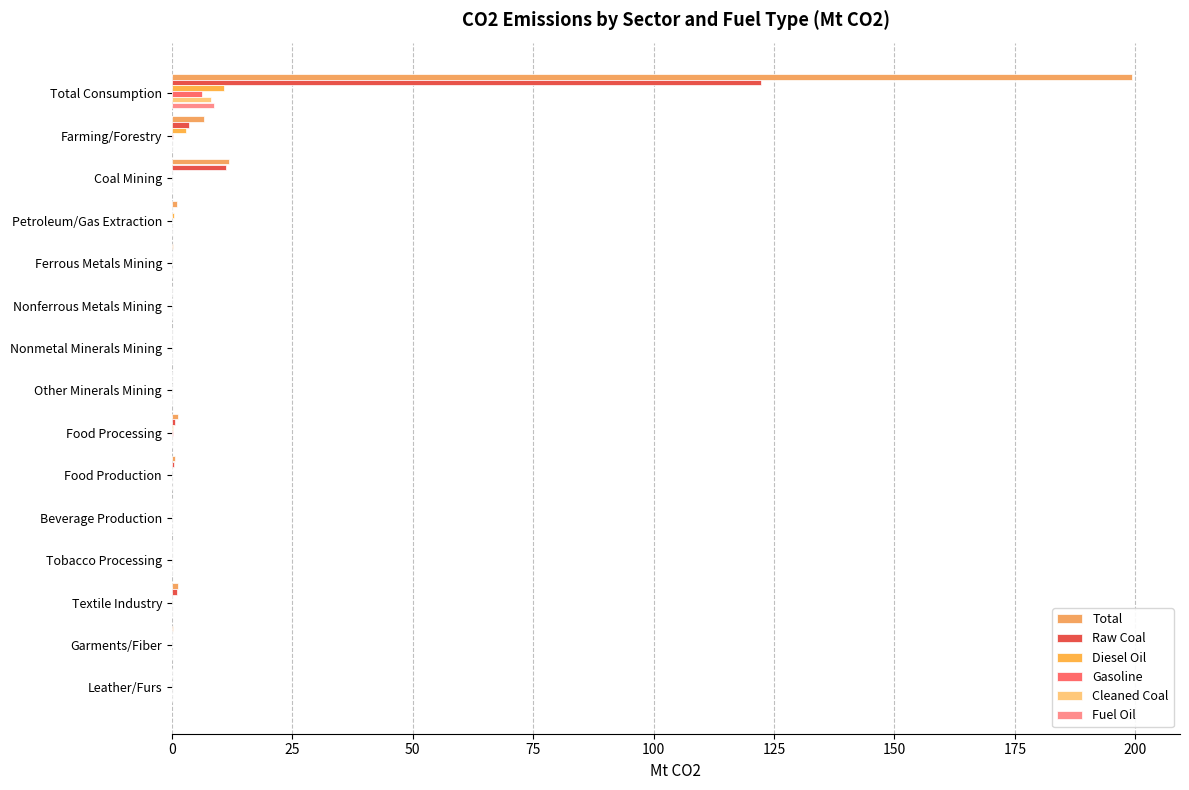

What is the maximum value for Cleaned Coal?

8.2